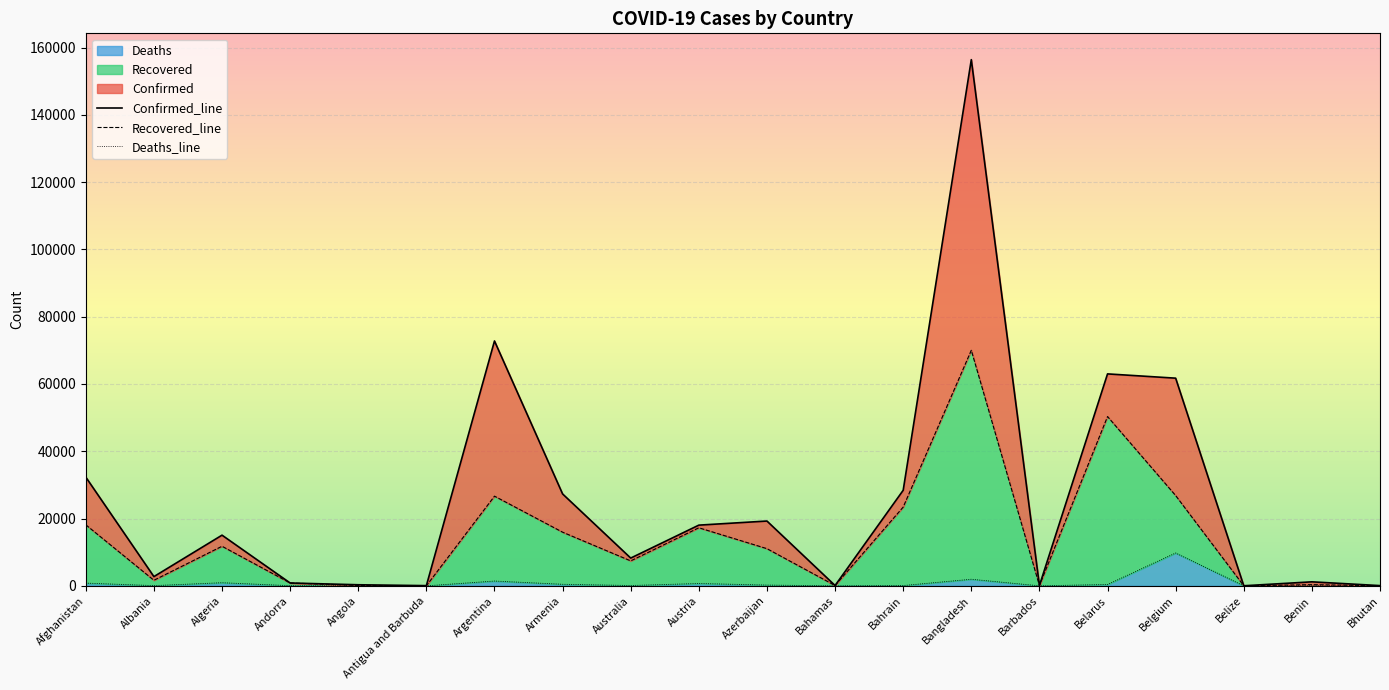

What is the label of the 10th point from the right?

Azerbaijan